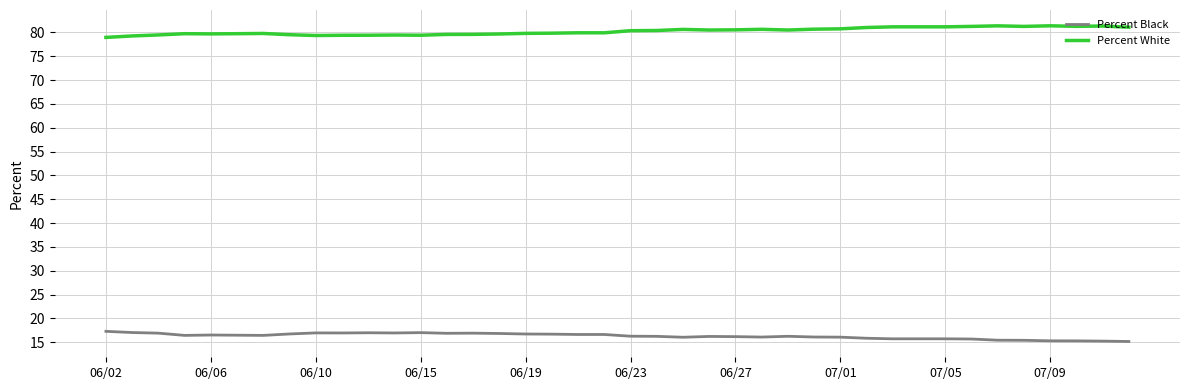

Rank the series by their maximum value, from highest to lowest.

Percent White, Percent Black